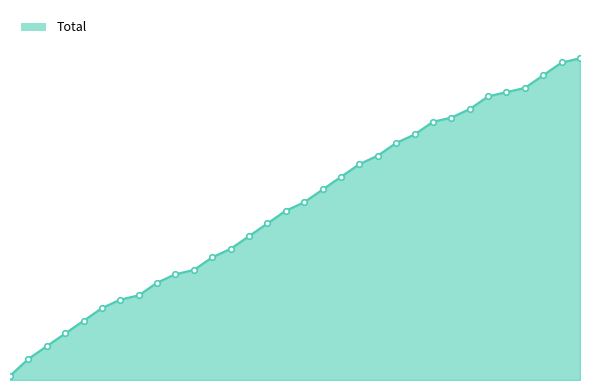

What is the label of the 7th point from the right?

18.06 03:50